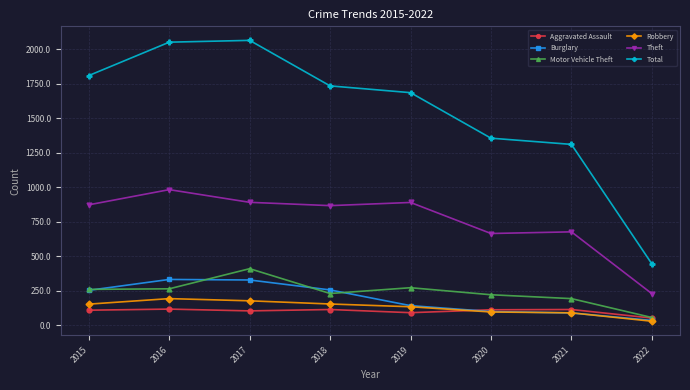

True or false: Burglary has more than 2 interior local peaks.

False